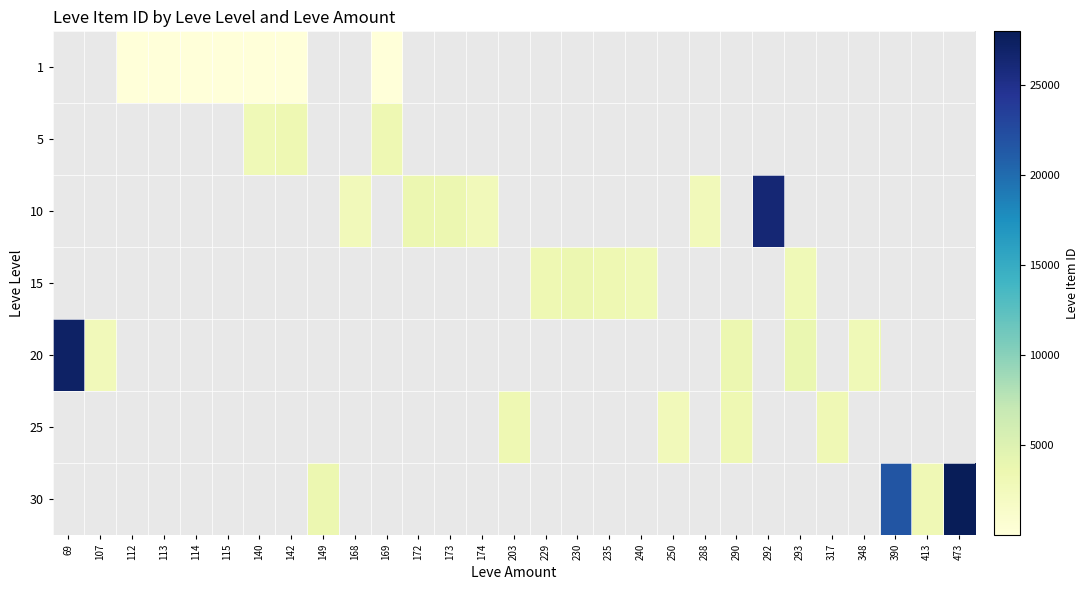

At which label does 20 reach its minimum?

107